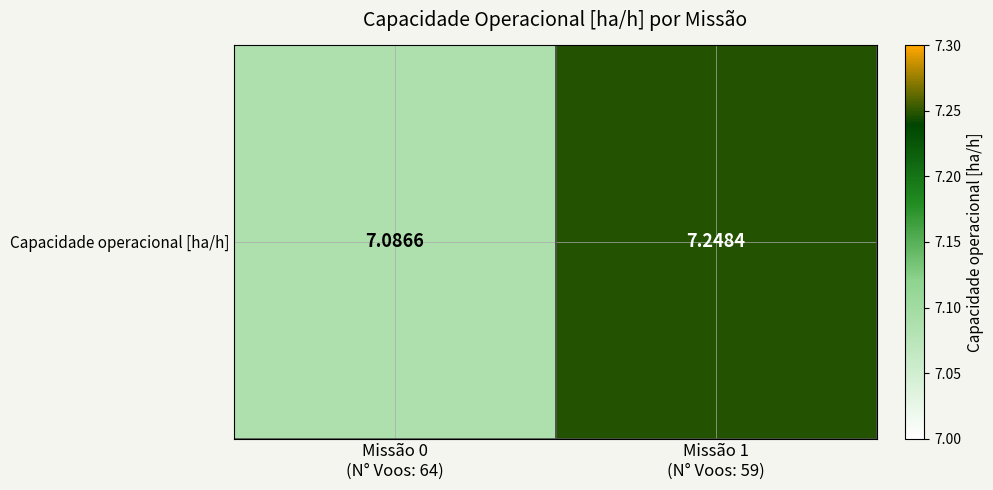

Where is the data nearest to the value 7?

Missão 0
(N° Voos: 64)